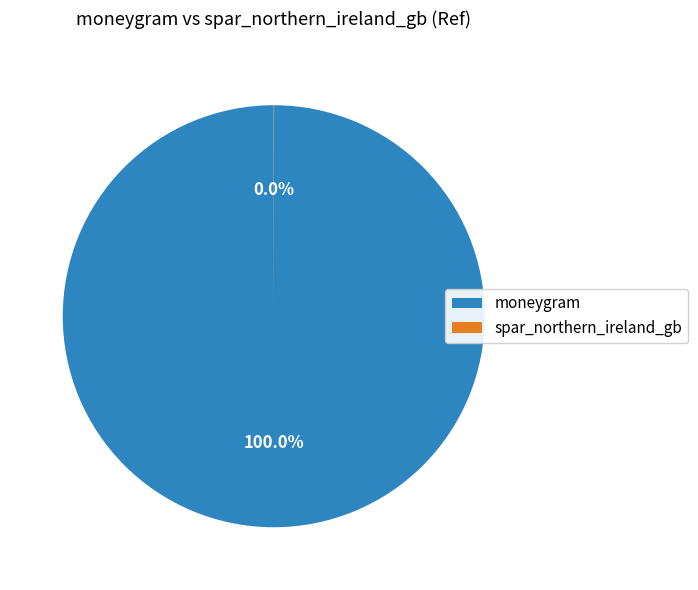

Is moneygram the majority of the pie?

Yes